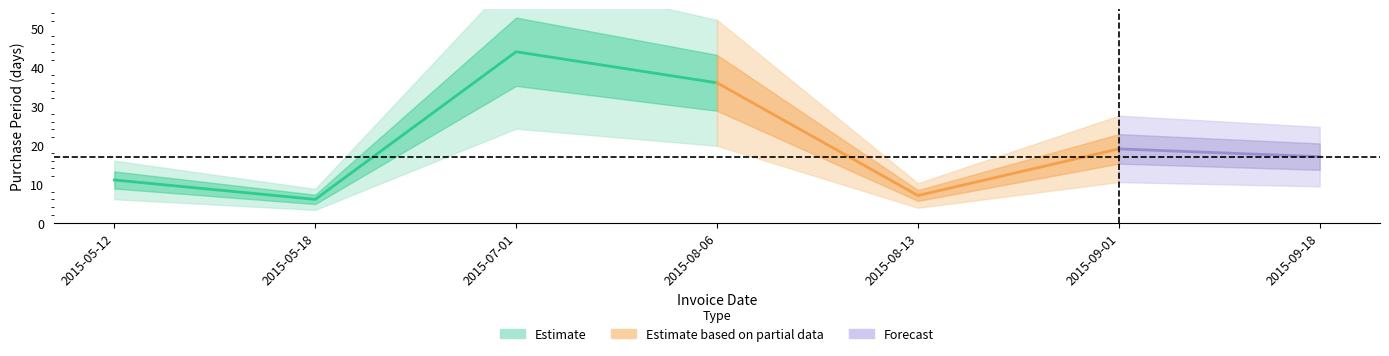

Where is the first local minimum?

2015-05-18